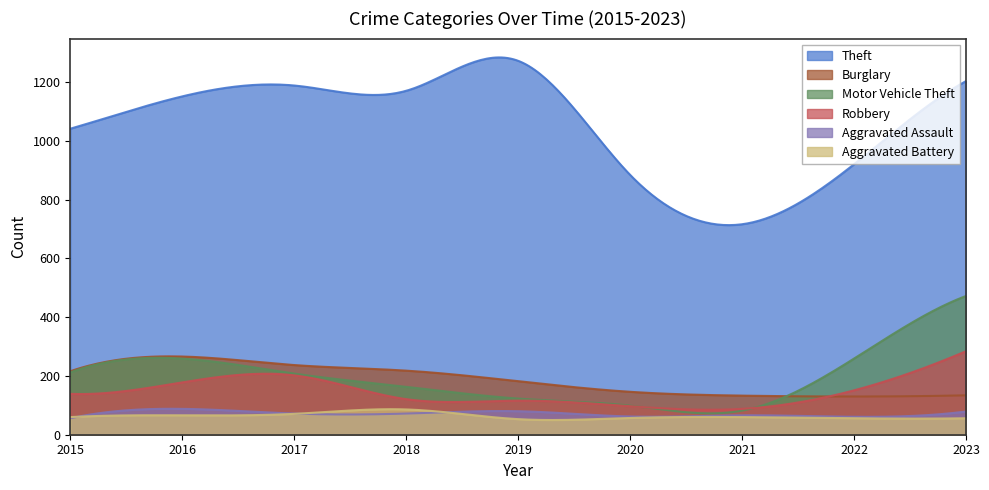

Count the number of categories in the chart.

300